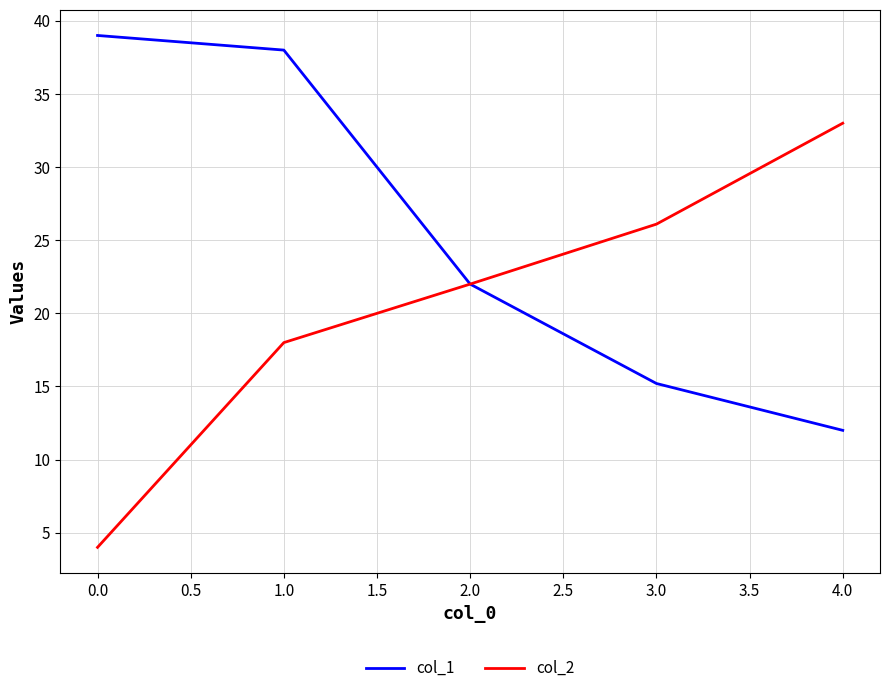

Rank the series by their average value, from lowest to highest.

col_2, col_1